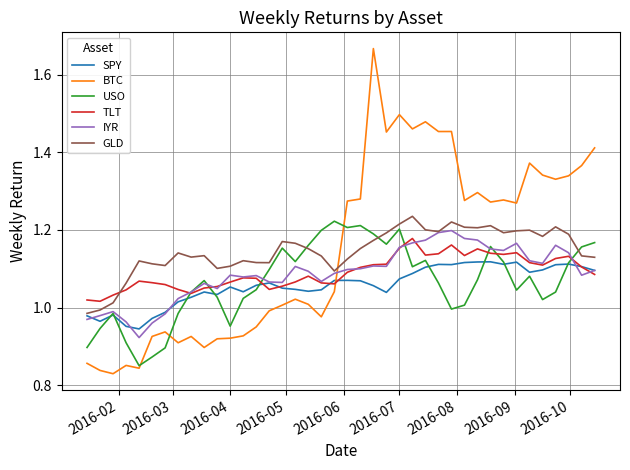

Which series has the largest total across all categories?

BTC